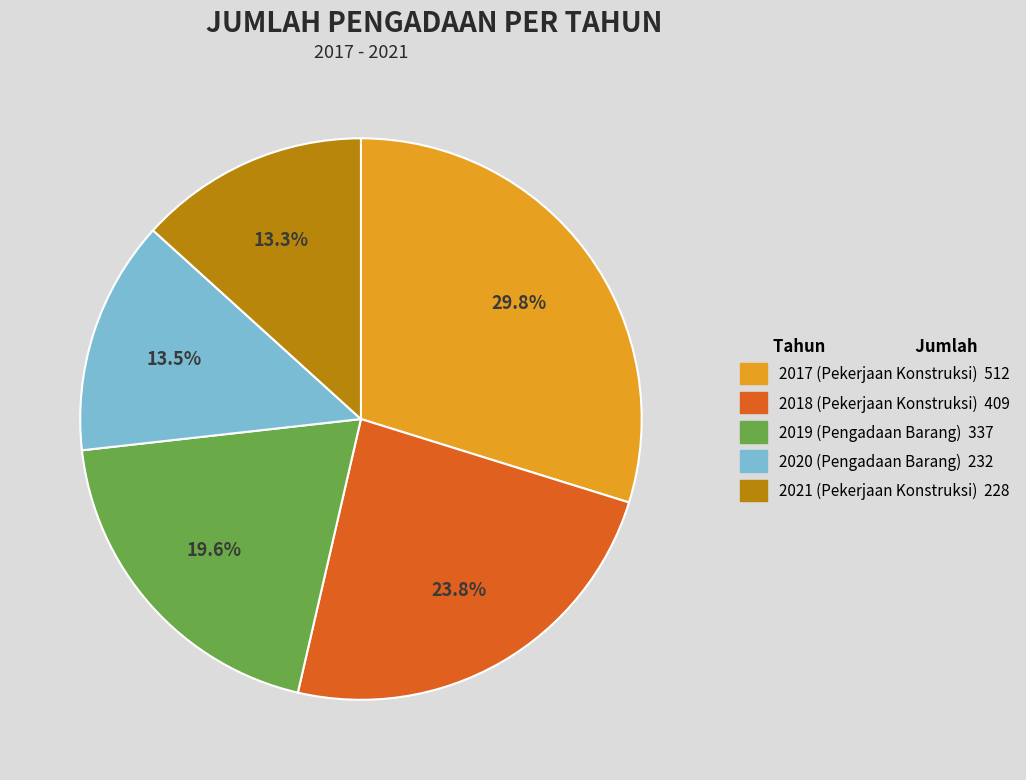

Is 2020 (Pengadaan Barang) the majority of the pie?

No